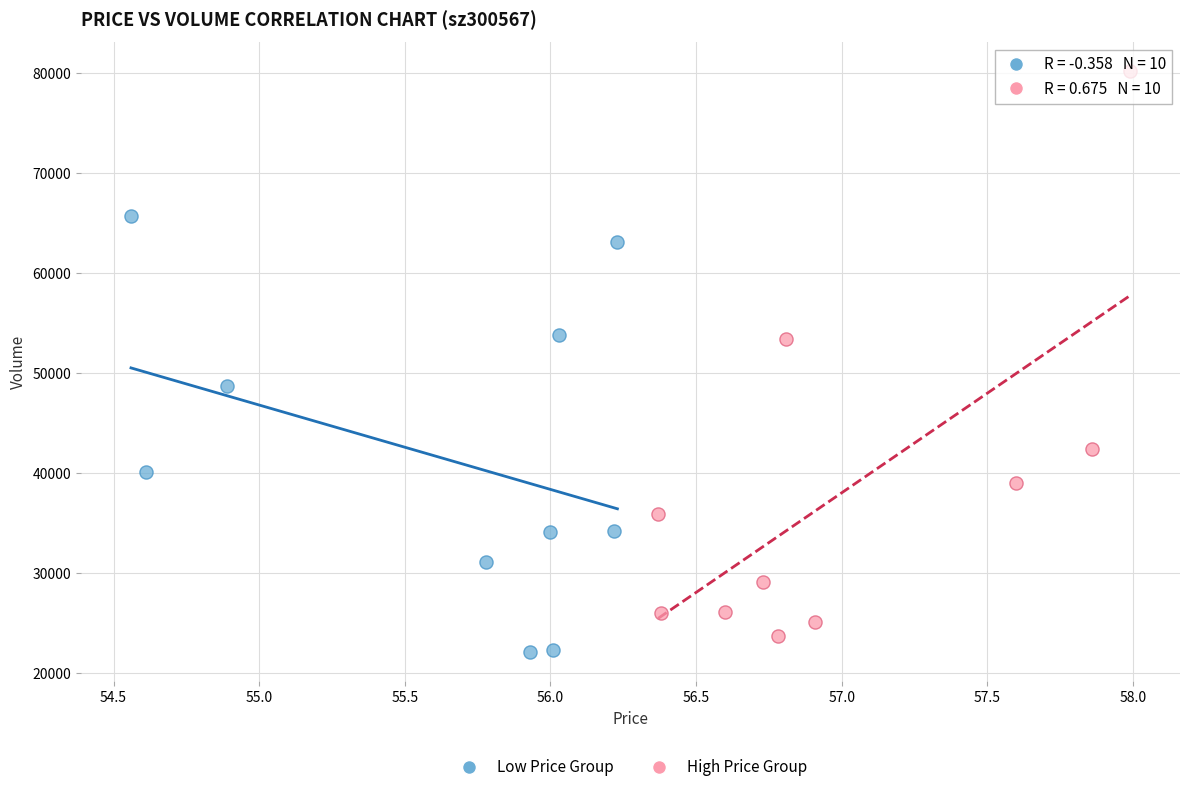

Which series contains the highest Y value?

High Price Group